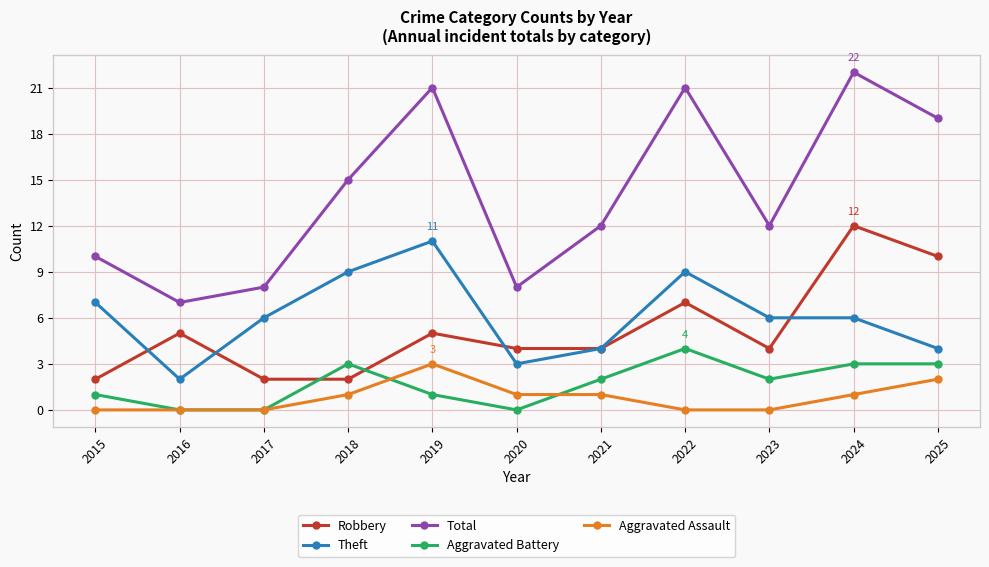

How many distinct data groups are displayed?

5